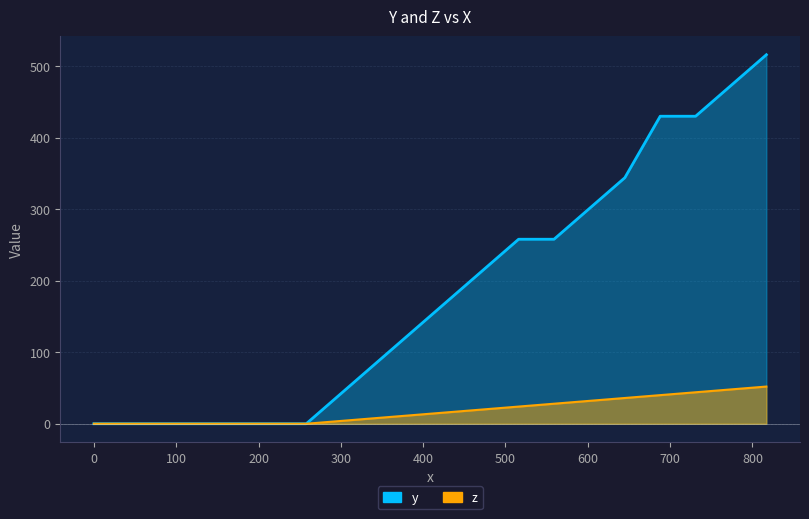

At which label is z closest to 26?

516